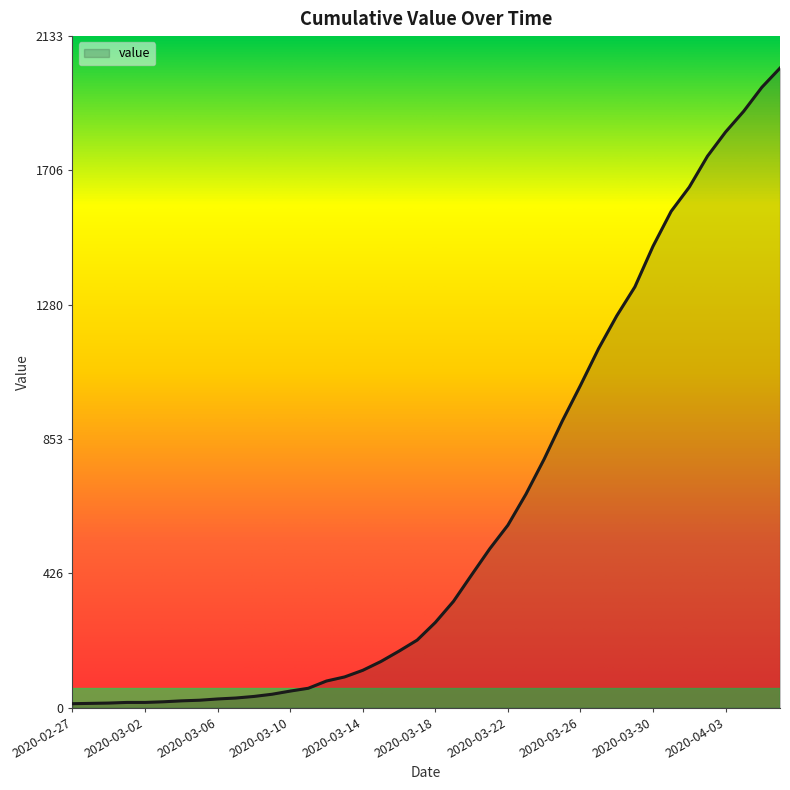

What is the difference between the maximum and minimum values?

2019